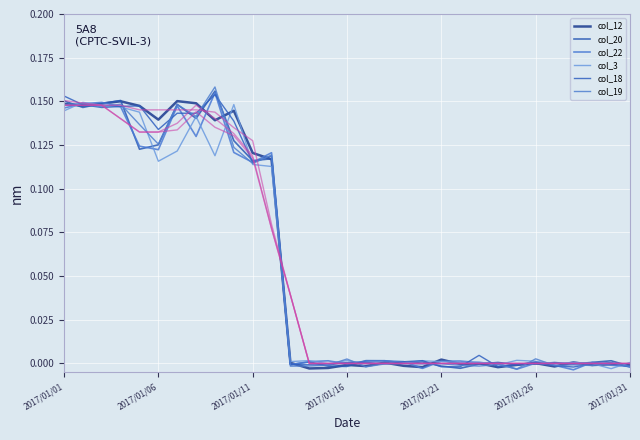

Which label corresponds to the largest value in the chart?

2017/01/09